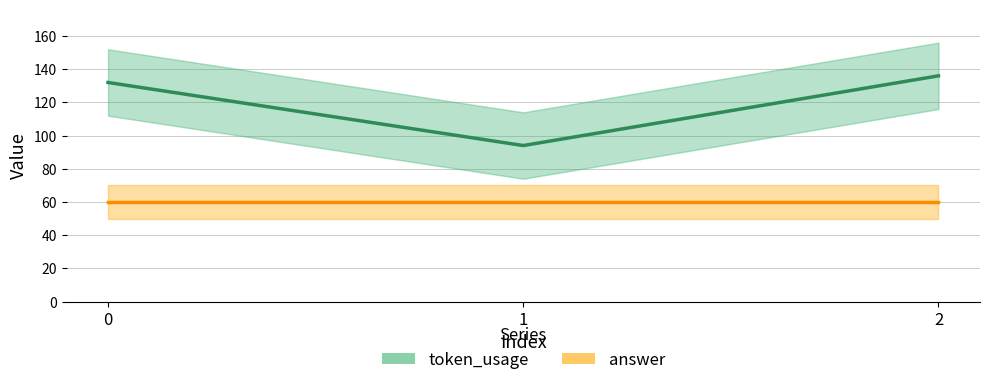

What is the value of the answer point at the 1st from the left?

60